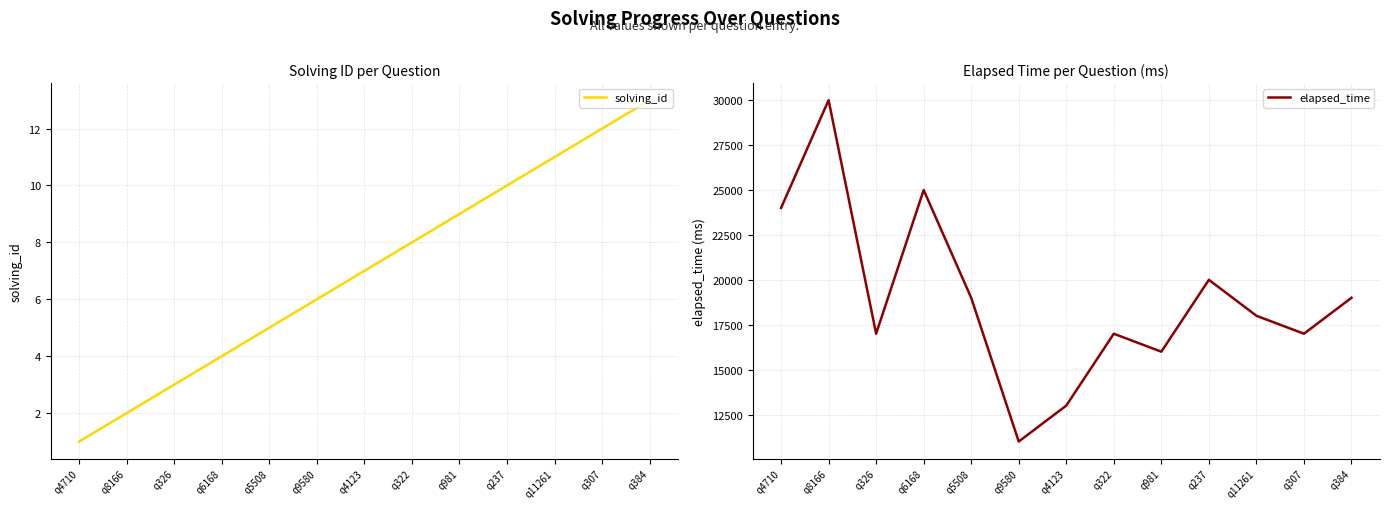

What position from the left is q4123?

7